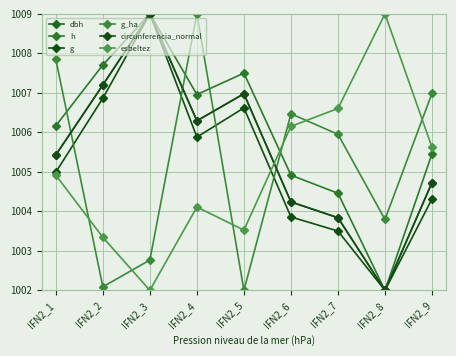

Reading right to left, list all the values displayed in this chart.

dbh: 1004.7	1002.0	1003.8	1004.2	1007.0	1006.3	1009.0	1007.2	1005.4
h: 1005.5	1002.0	1004.5	1004.9	1007.5	1007.0	1009.0	1007.7	1006.2
g: 1004.3	1002.0	1003.5	1003.9	1006.6	1005.9	1009.0	1006.9	1005.0
g_ha: 1007.0	1003.8	1006.0	1006.5	1002.0	1009.0	1002.8	1002.1	1007.8
circunferencia_normal: 1004.7	1002.0	1003.8	1004.2	1007.0	1006.3	1009.0	1007.2	1005.4
esbeltez: 1005.6	1009.0	1006.6	1006.2	1003.5	1004.1	1002.0	1003.3	1004.9